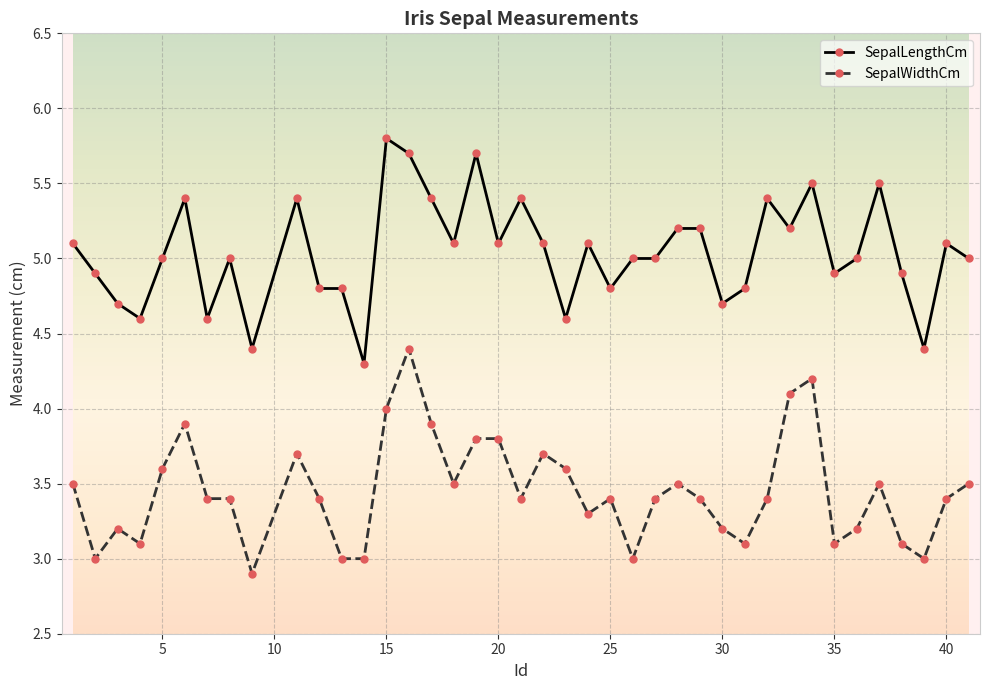

True or false: SepalWidthCm has more than 1 interior local peaks.

True